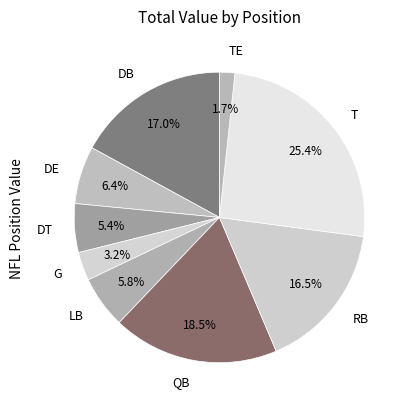

Combined, do T and DE account for over 50%?

No